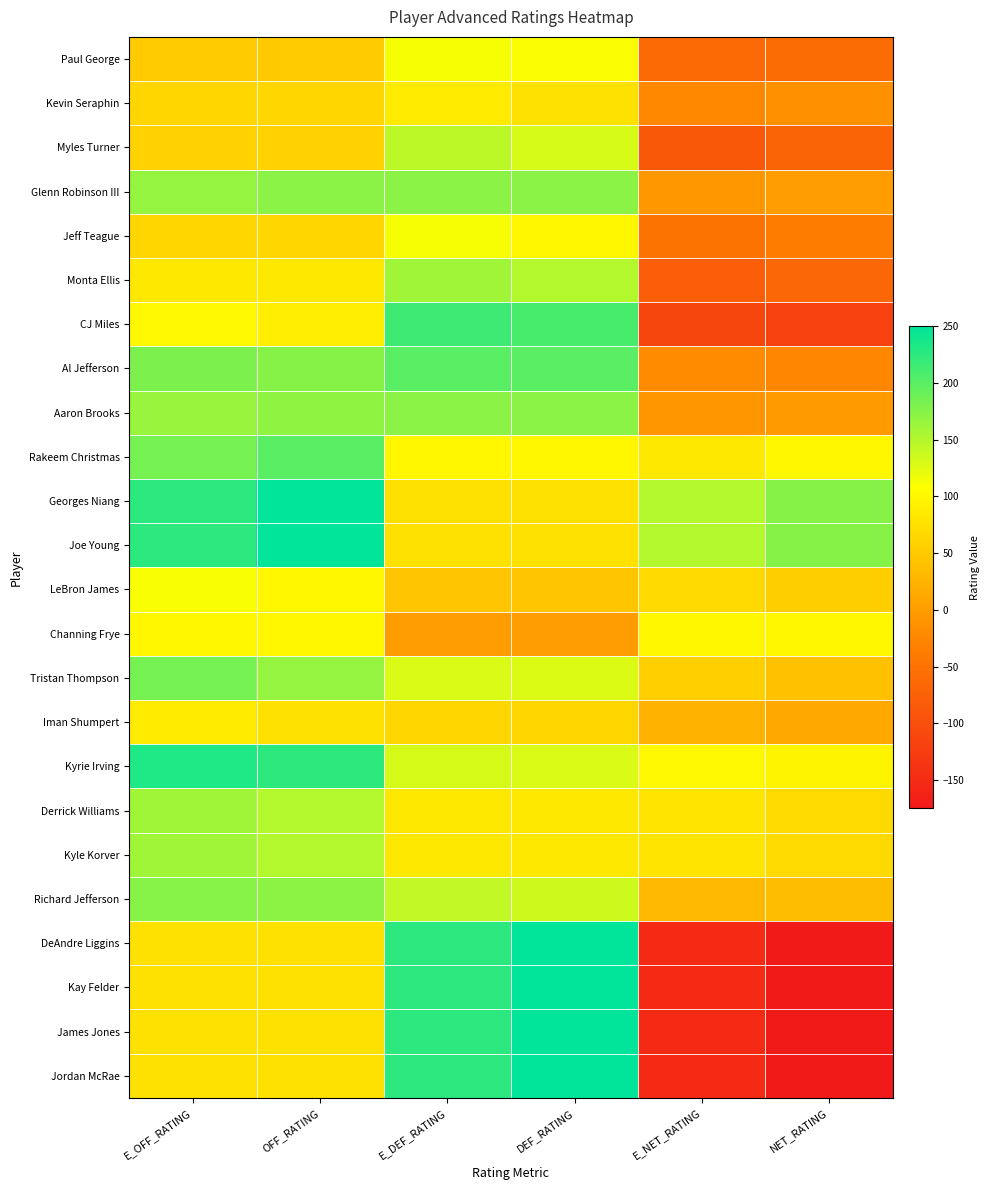

Rank the series by their maximum value, from lowest to highest.

Kevin Seraphin, Iman Shumpert, Channing Frye, LeBron James, Paul George, Jeff Teague, Myles Turner, Monta Ellis, Derrick Williams, Kyle Korver, Glenn Robinson III, Aaron Brooks, Richard Jefferson, Tristan Thompson, Al Jefferson, Rakeem Christmas, CJ Miles, Kyrie Irving, Georges Niang, Joe Young, DeAndre Liggins, Kay Felder, James Jones, Jordan McRae